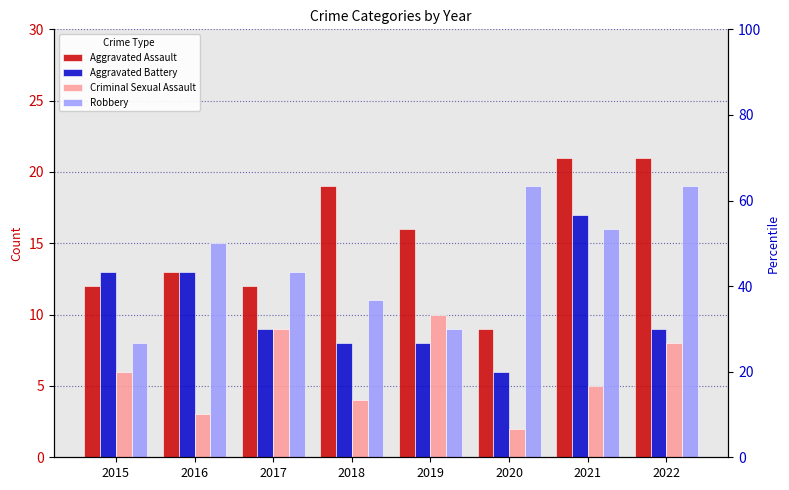

What is the difference between the maximum and minimum values in the Aggravated Assault series?

12